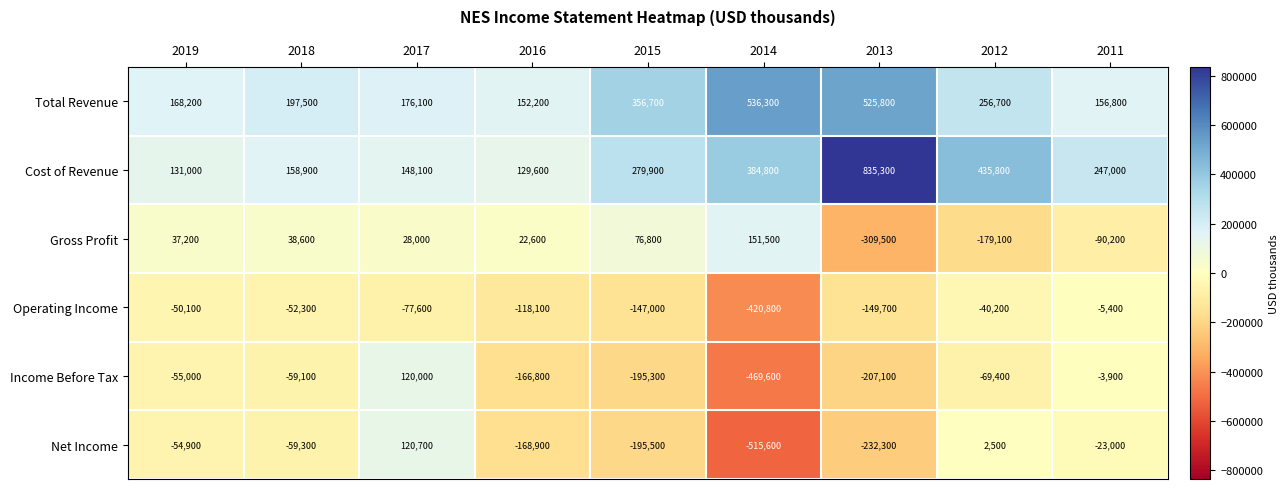

True or false: Total Revenue has a value of 245189 at 2019.

False